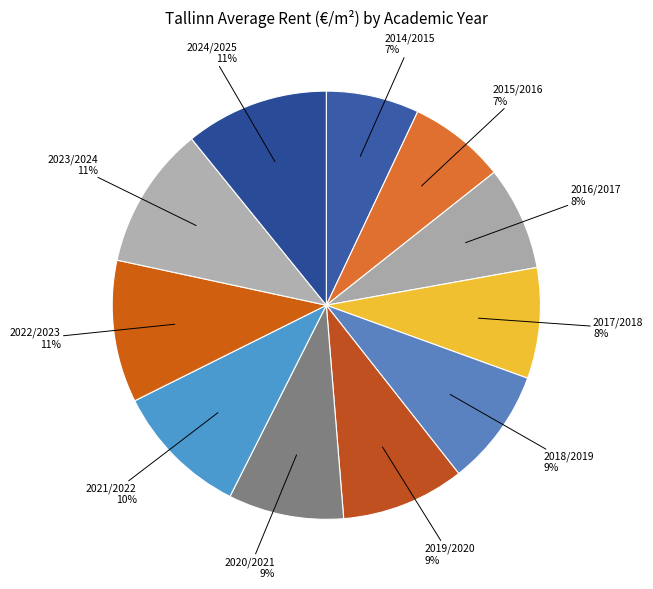

How many slices are in this pie chart?

11